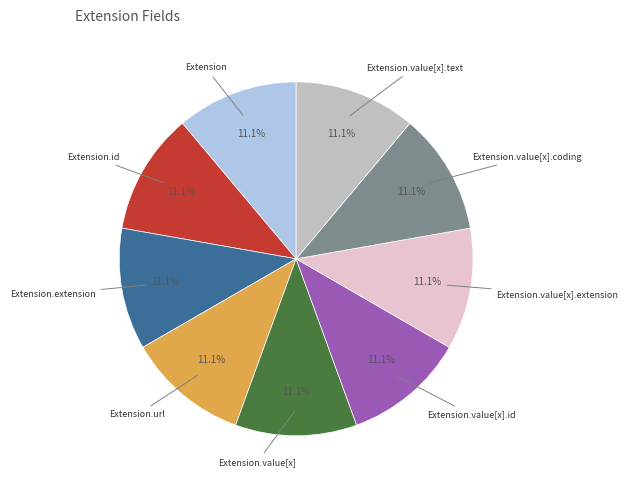

How many slices are in this pie chart?

9